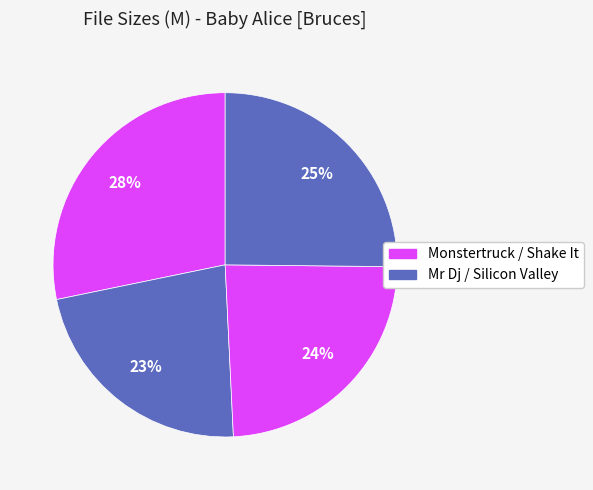

How many segments does this pie chart have?

4